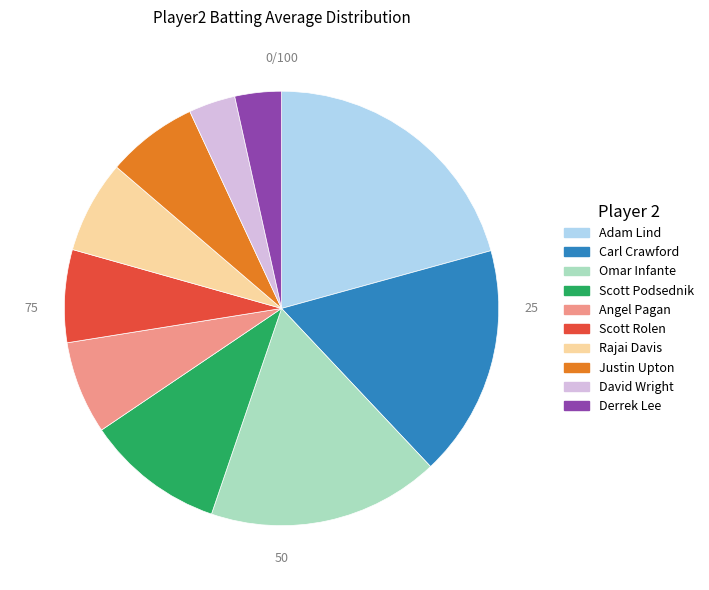

Is there a majority slice in this chart?

No